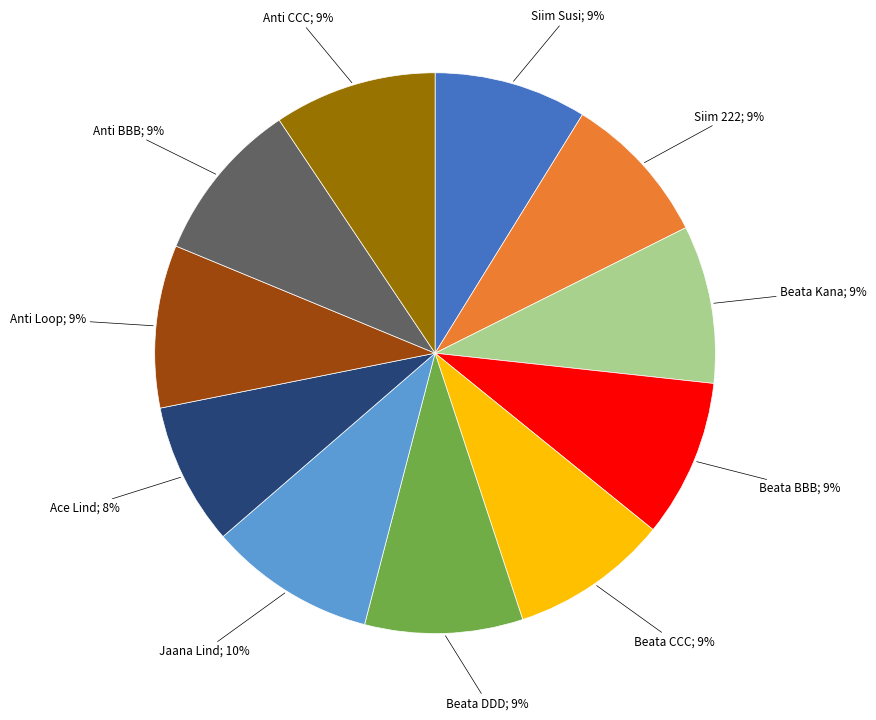

To the nearest percent, what is the average slice percentage?

9%